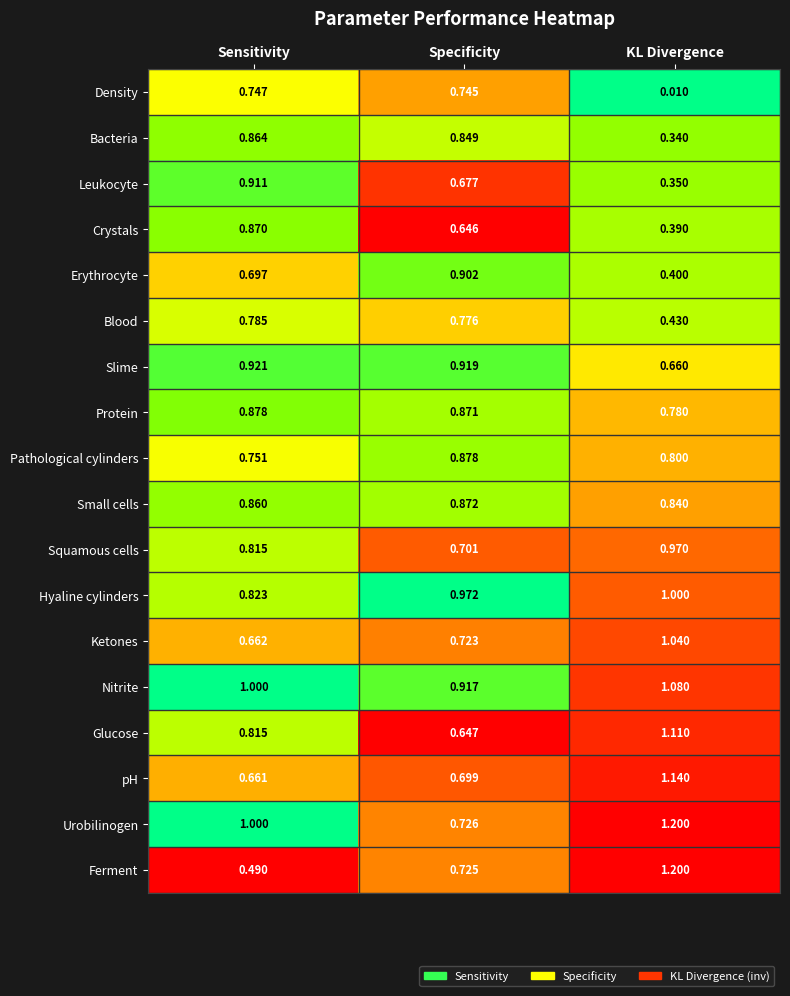

Between Sensitivity and Specificity, which series saw the biggest shift?

Urobilinogen